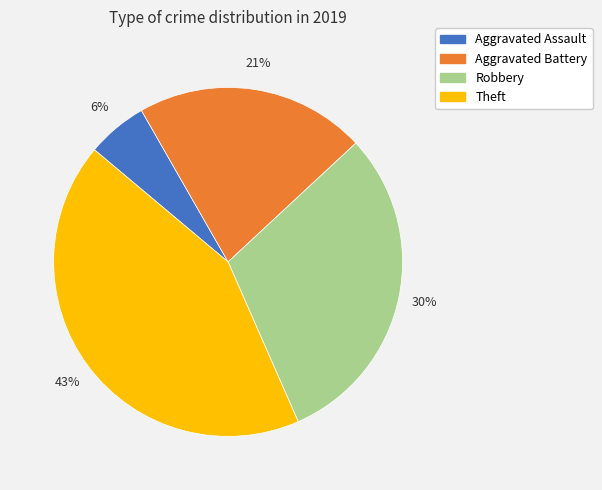

True or false: Aggravated Assault accounts for 6% of the total.

True